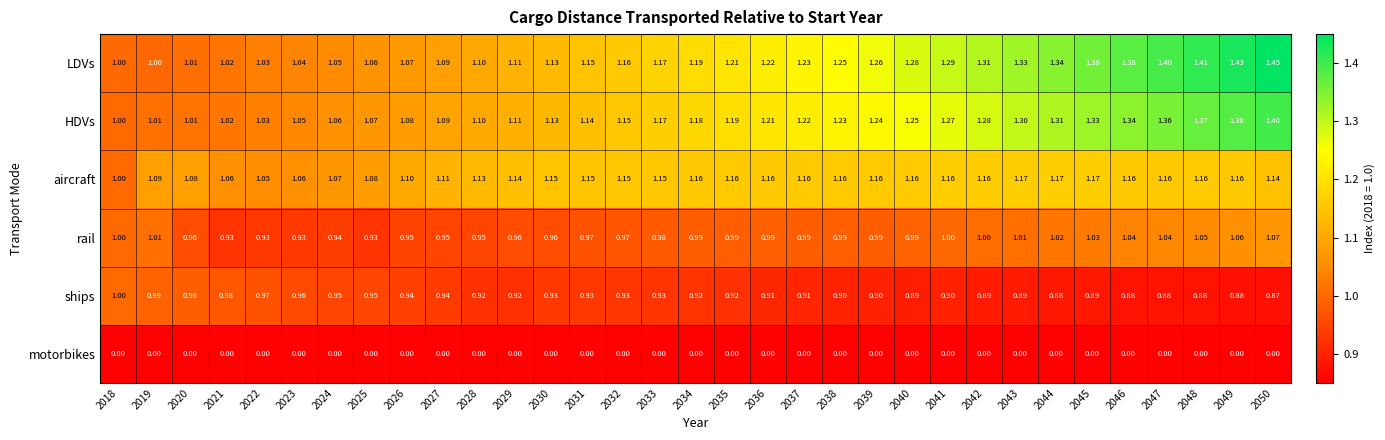

Between 2041 and 2047, which series saw the biggest shift?

LDVs